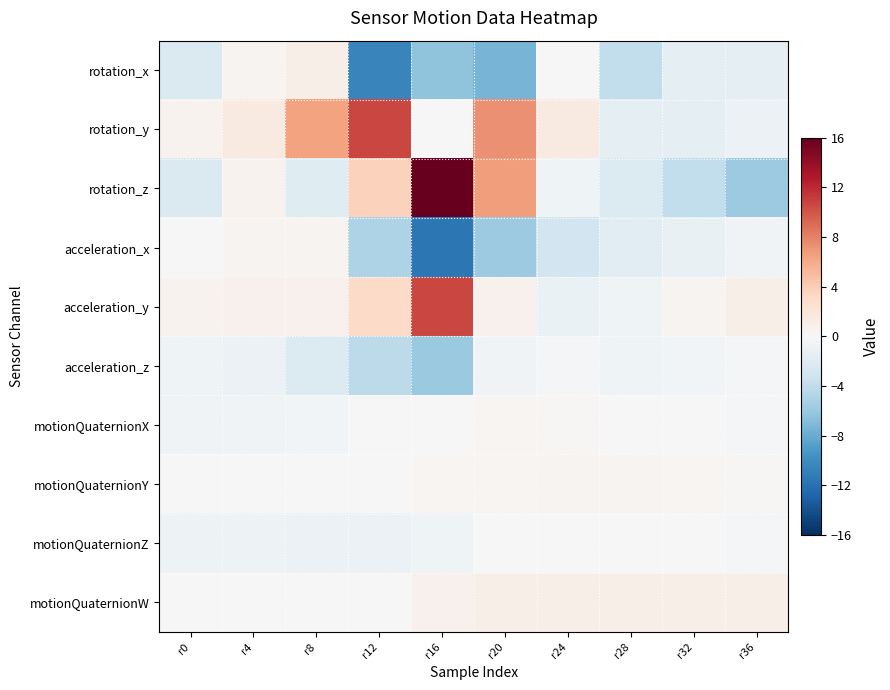

Which series changed the most between r16 and r32?

rotation_z